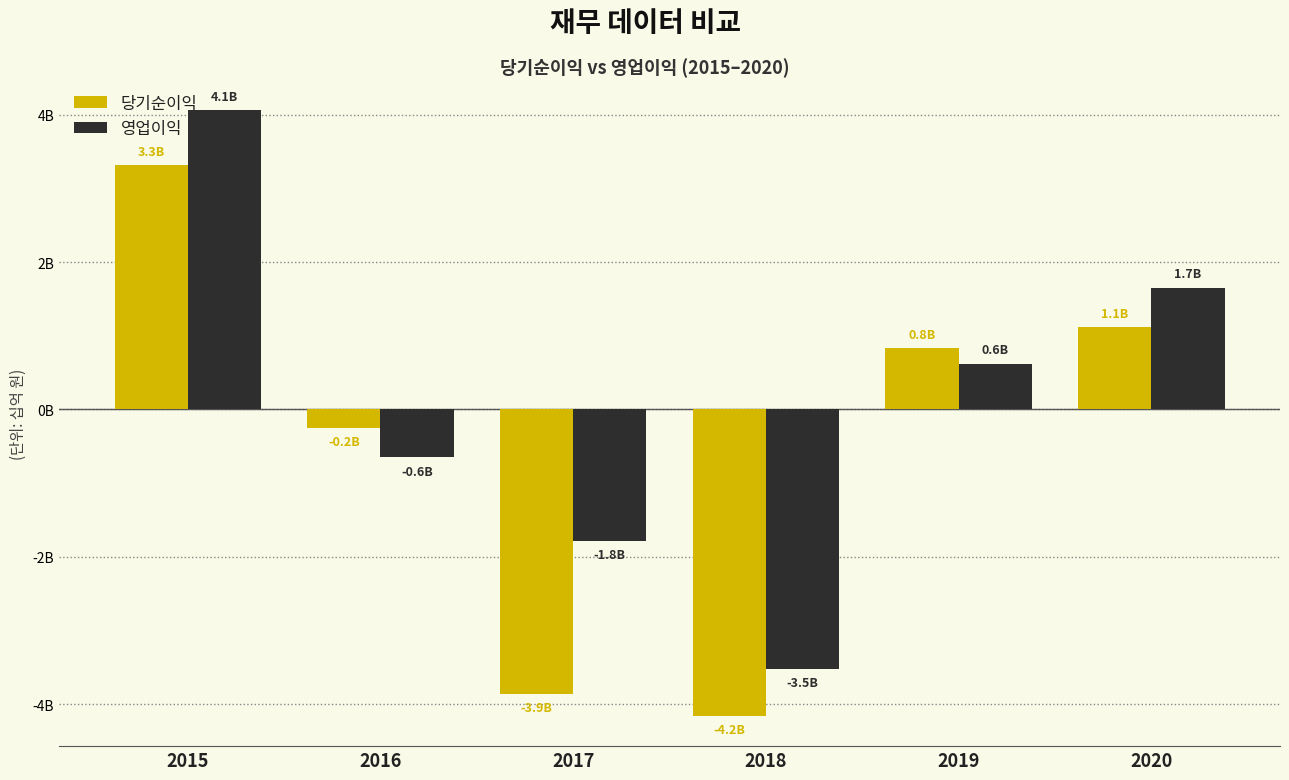

What is the total value across all series at 2020?

2.8